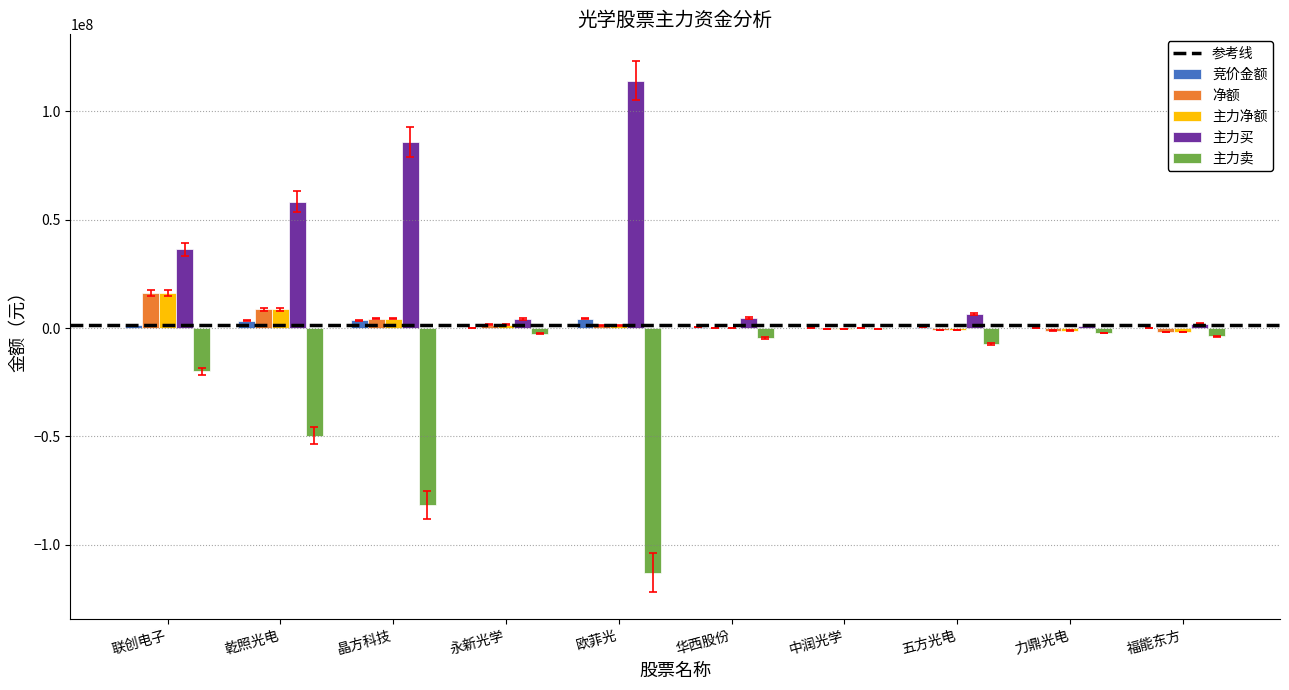

Which series changed the most between 晶方科技 and 力鼎光电?

主力买